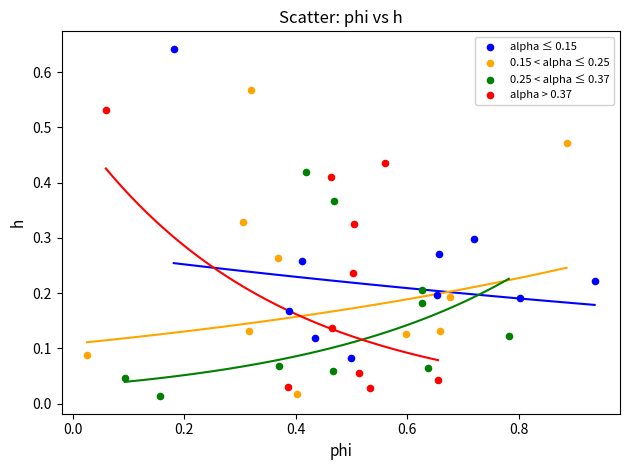

Which series contains the highest Y value?

alpha ≤ 0.15